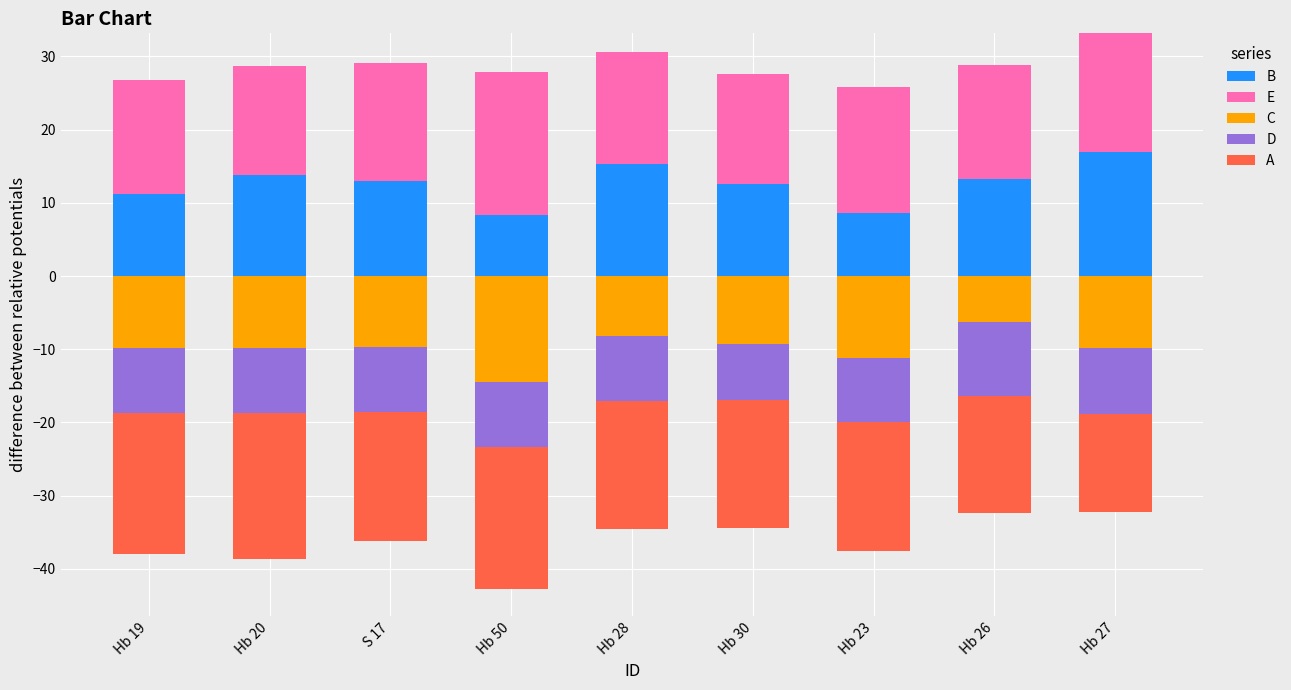

What is the highest value of the B series?

17.0